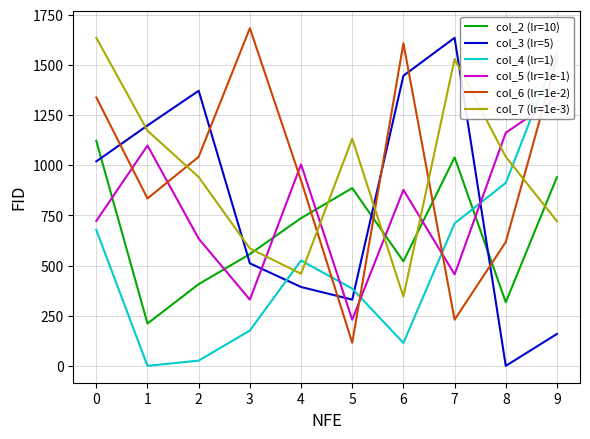

Between 3 and 9, which series saw the biggest shift?

col_4 (lr=1)